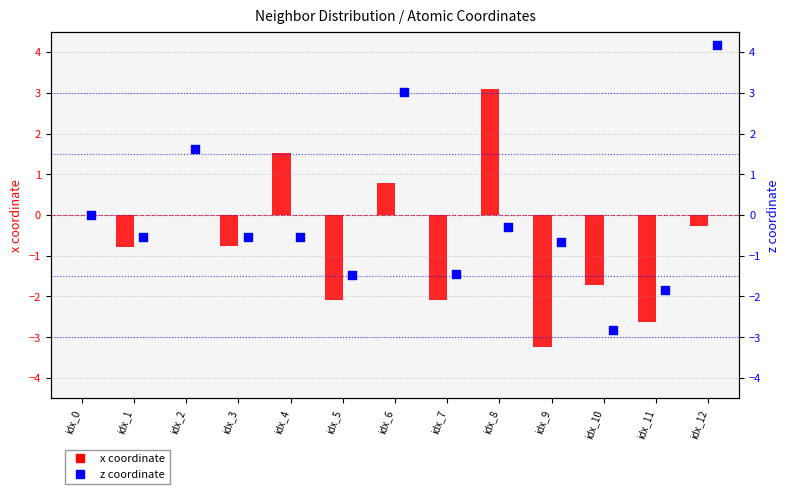

At which category is the sum across all series the highest?

idx_12